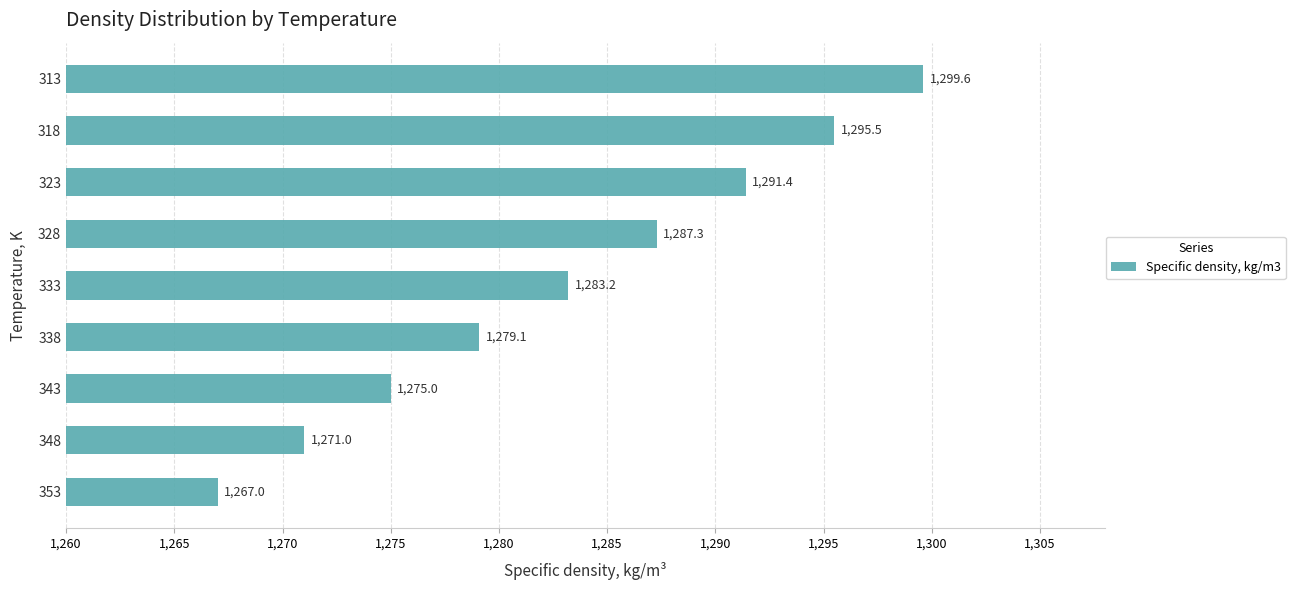

Is it true that the value at 318 is 691.6?

False